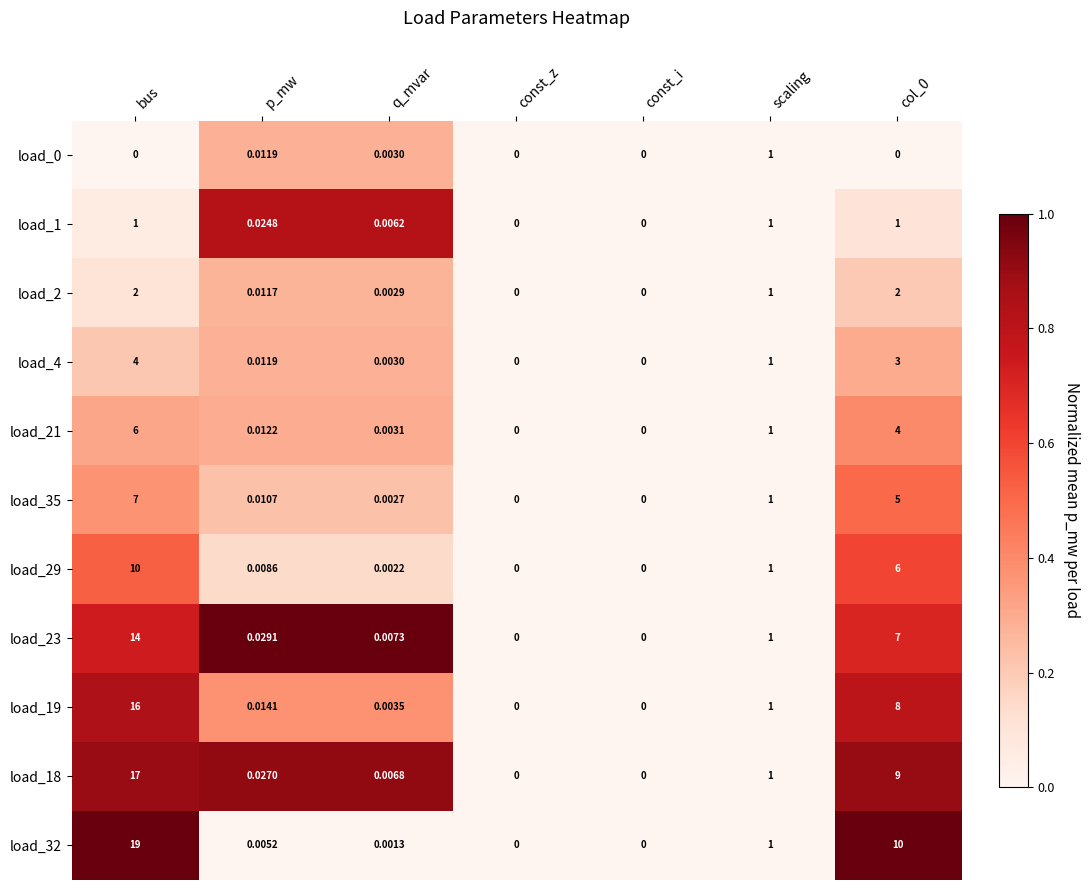

At which label is load_2 closest to 1?

scaling